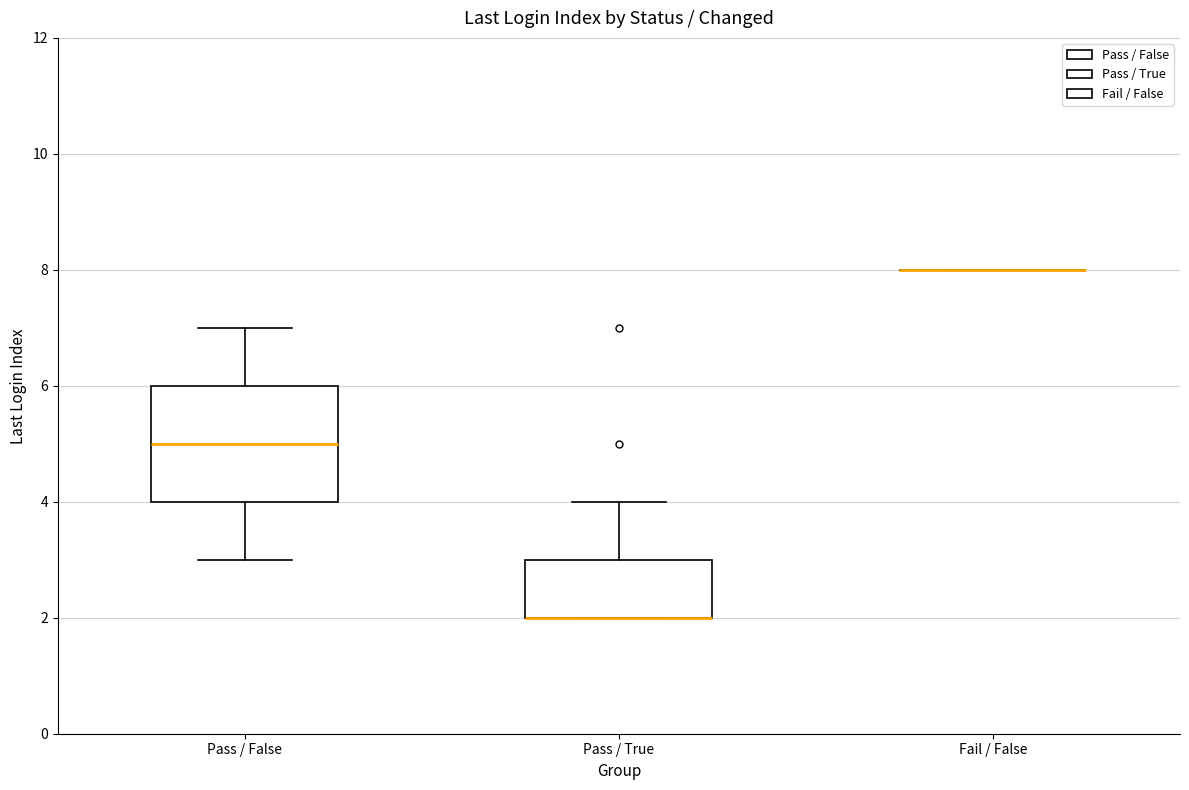

Which box is the tallest, from its lower edge to its upper edge?

Pass / False